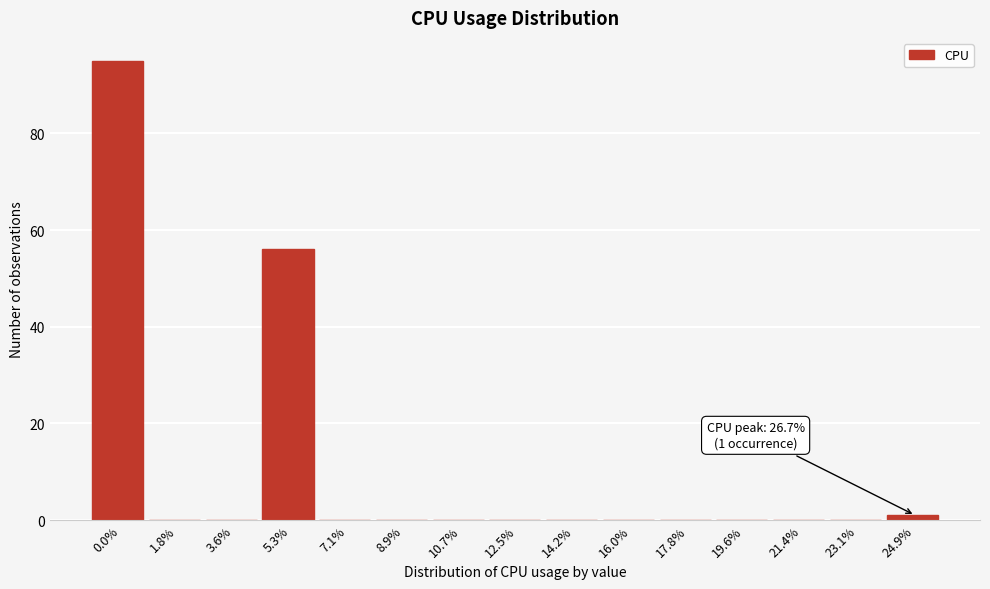

Reading left to right, what are all the values shown in this chart?

0.0%=95	1.8%=0	3.6%=0	5.3%=56	7.1%=0	8.9%=0	10.7%=0	12.5%=0	14.2%=0	16.0%=0	17.8%=0	19.6%=0	21.4%=0	23.1%=0	24.9%=1